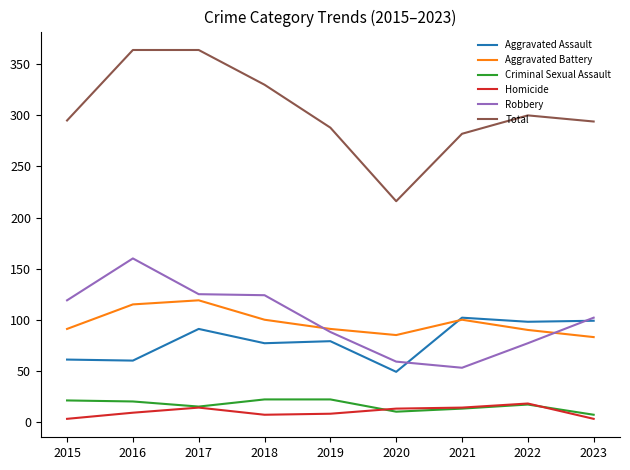

Which series has the largest total across all categories?

Total